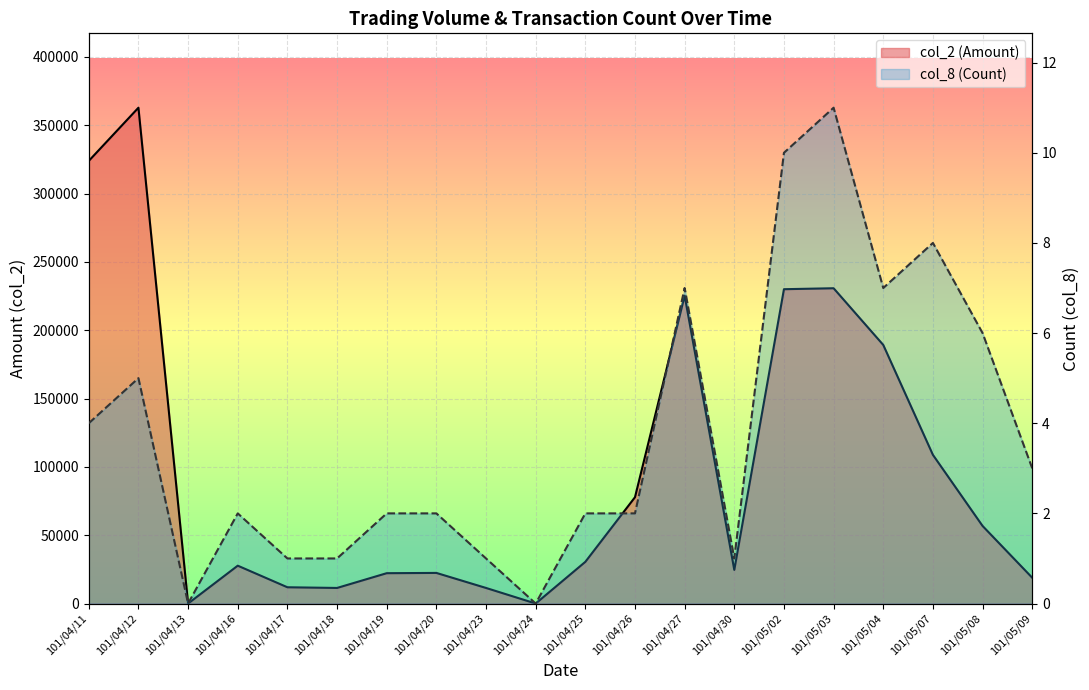

Which label corresponds to the largest value in the chart?

101/04/12